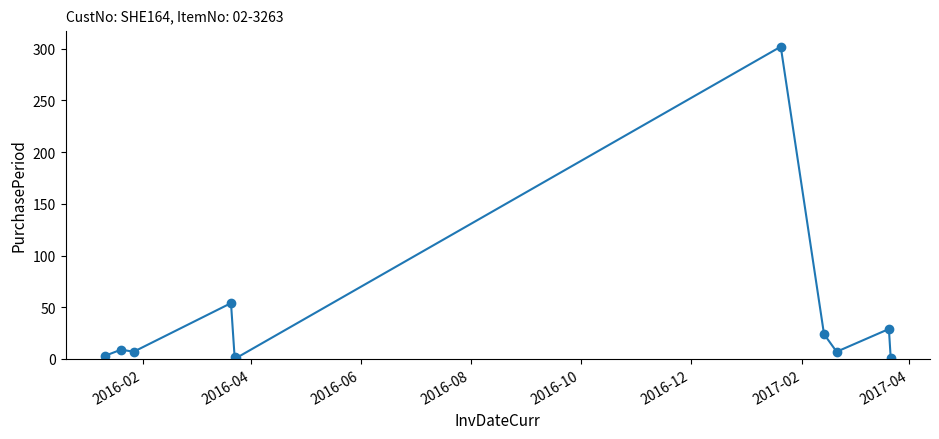

Count the number of data series in this chart.

1